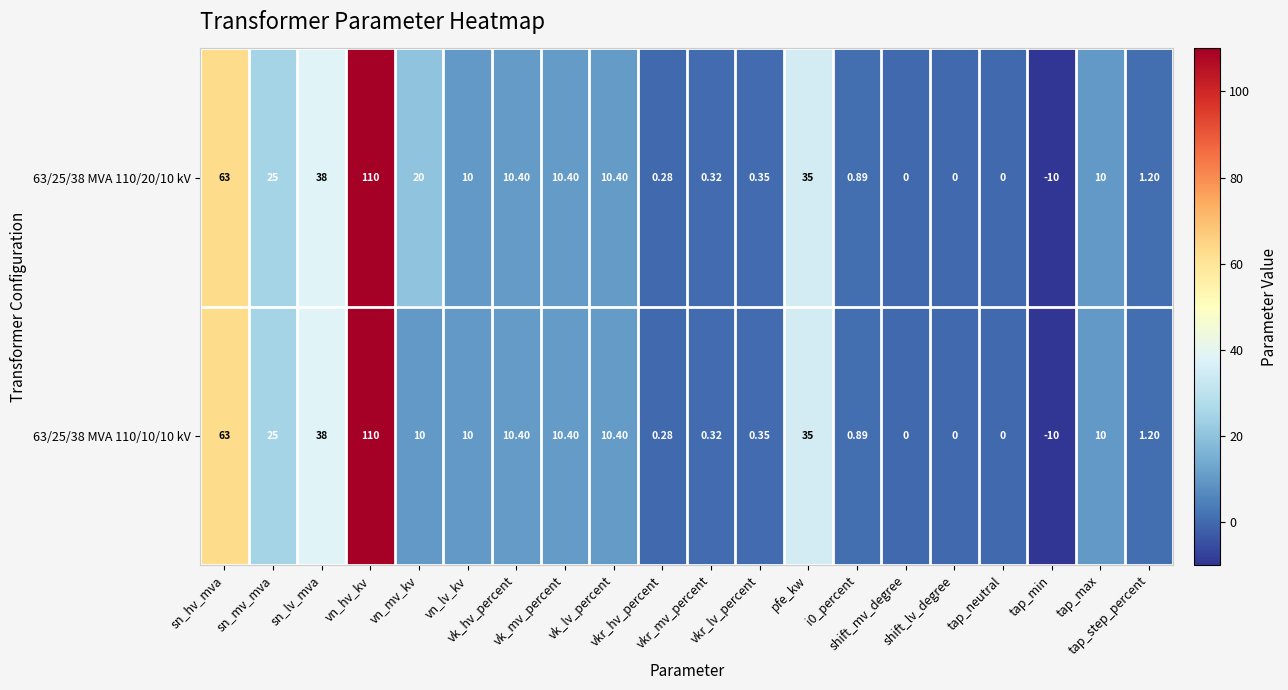

How many categories are shown in the chart?

20